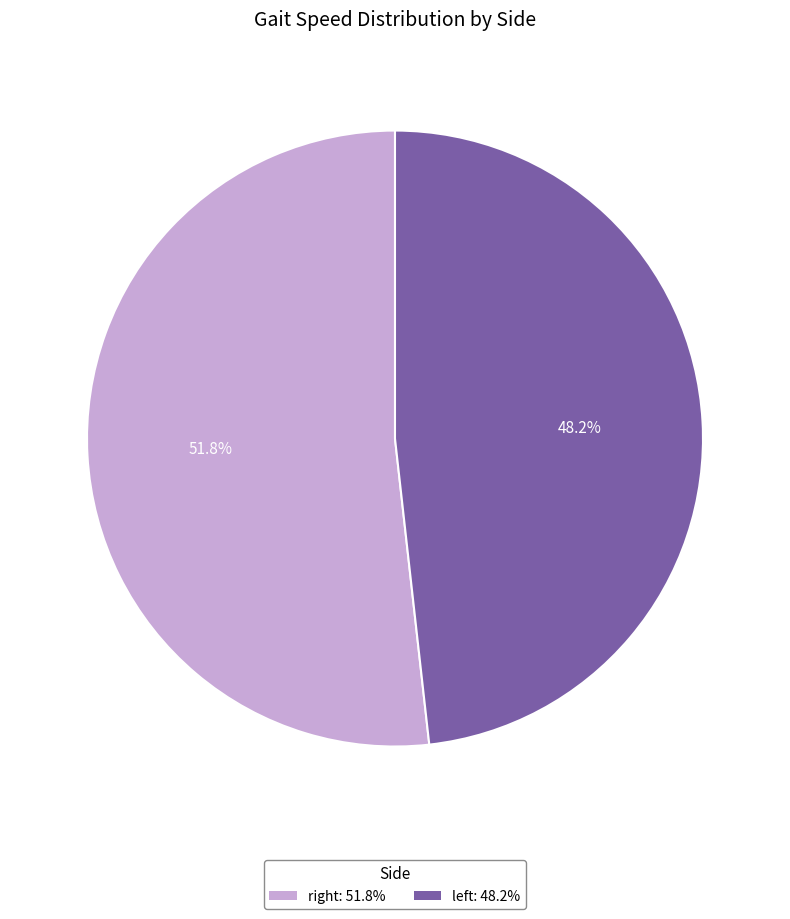

How many segments does this pie chart have?

2